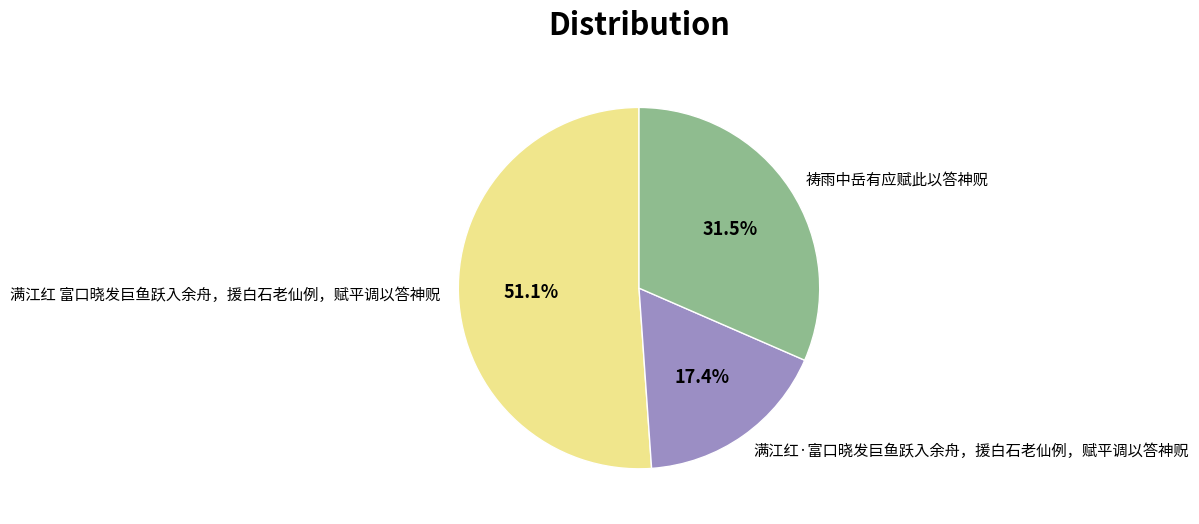

Is it true that 满江红 富口晓发巨鱼跃入余舟，援白石老仙例，赋平调以答神贶 is 40% of the pie?

False